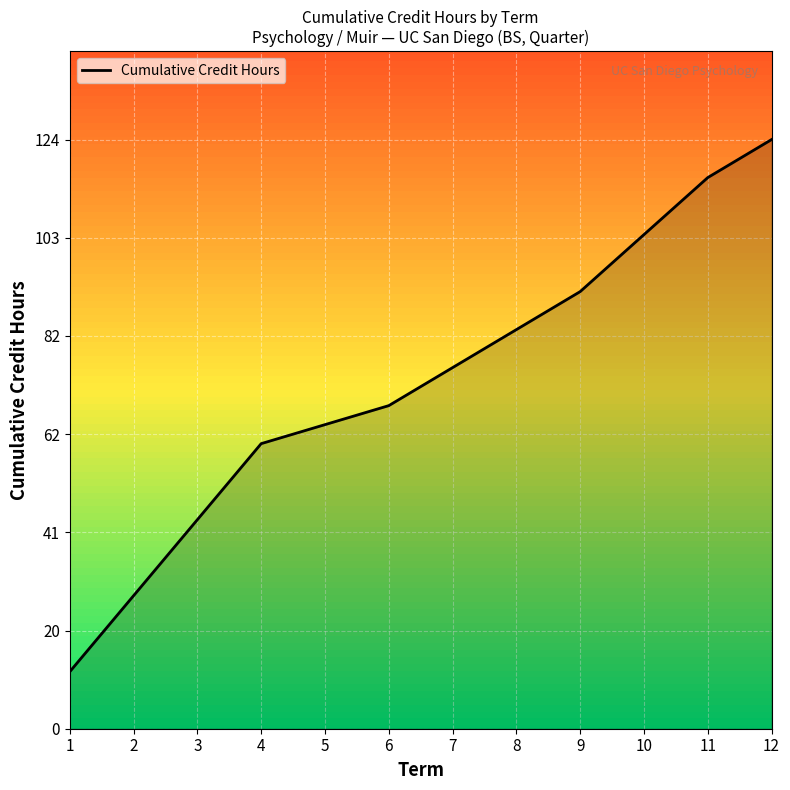

Reading left to right, extract all data points from this chart.

12	28	44	60	64	68	76	84	92	104	116	124